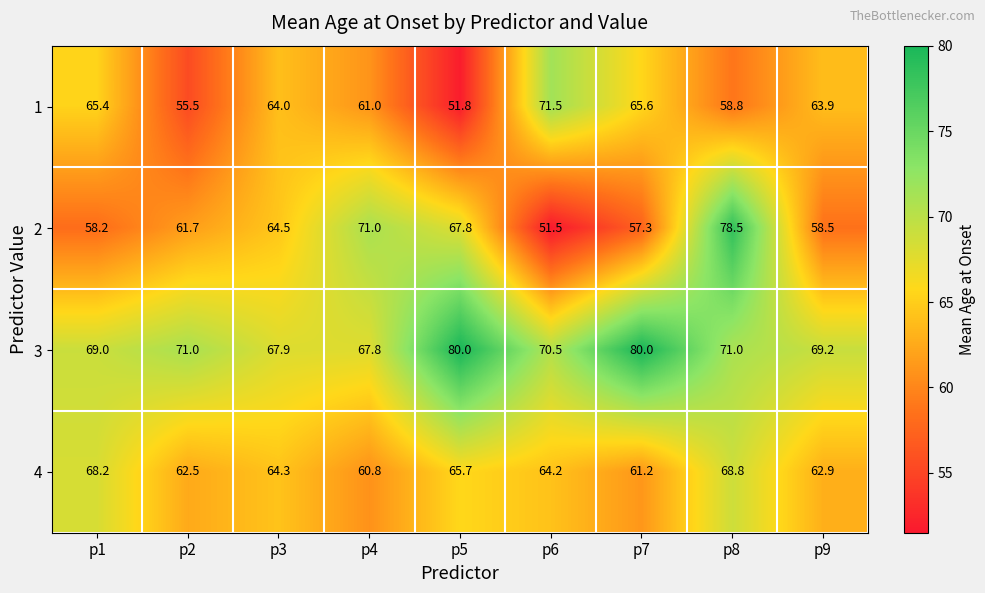

What is the average value of the 2 series?

63.2